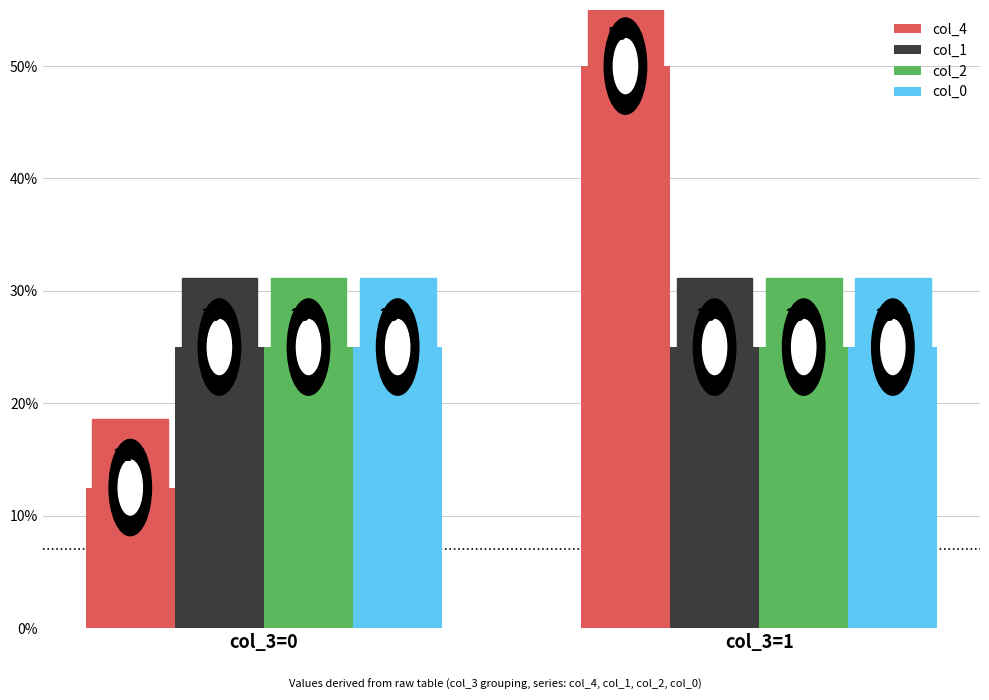

What are all the series names shown in the legend?

col_4, col_1, col_2, col_0